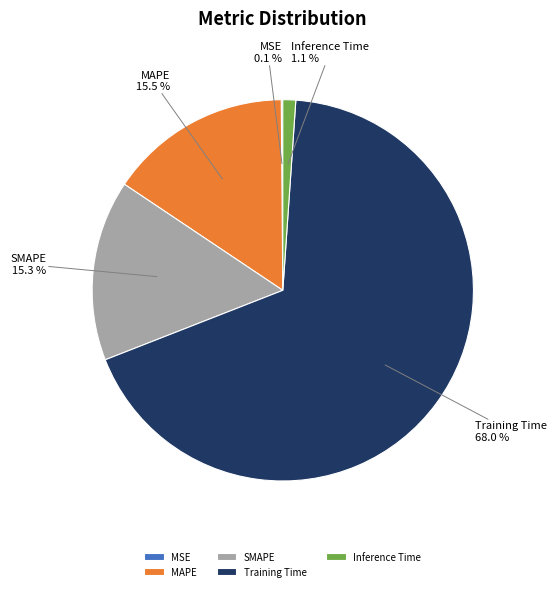

Between MAPE and Inference Time, which is larger?

MAPE